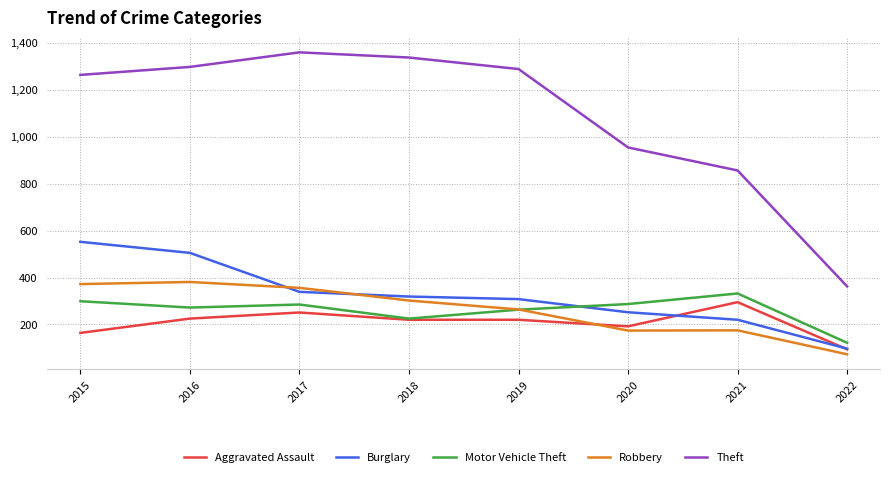

Count the Aggravated Assault values in the range 192 to 251.

5